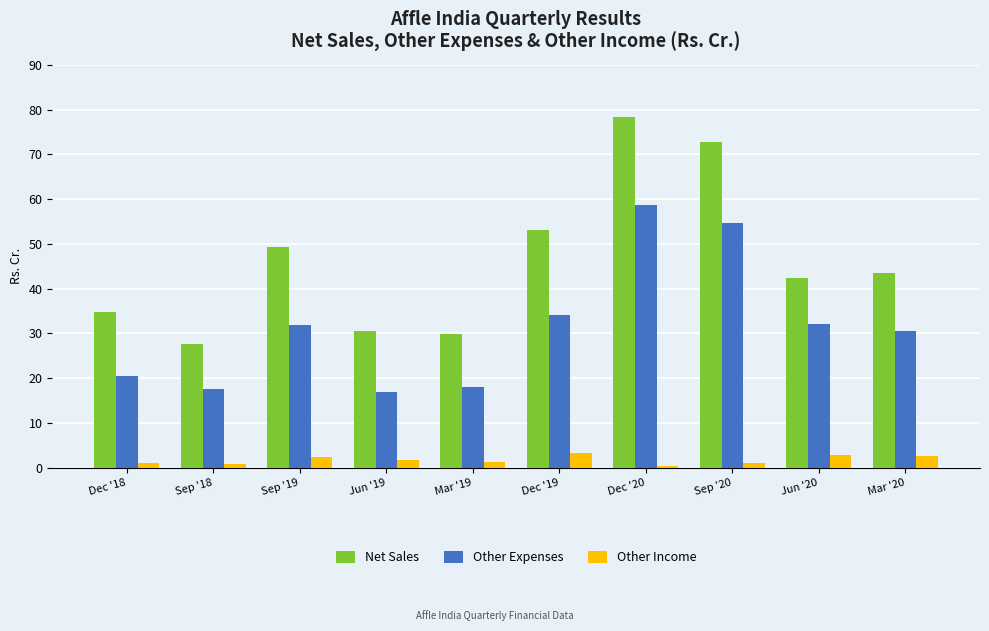

How many categories are shown in the chart?

10